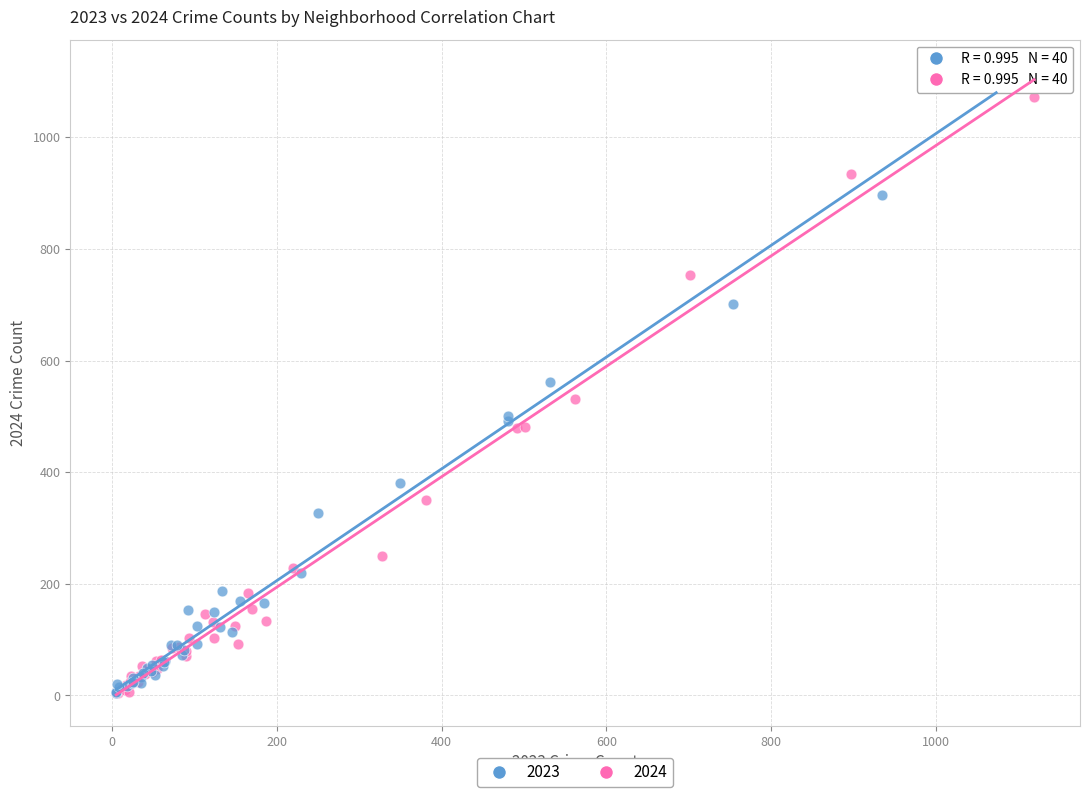

What are all the series names shown in the legend?

2023, 2024